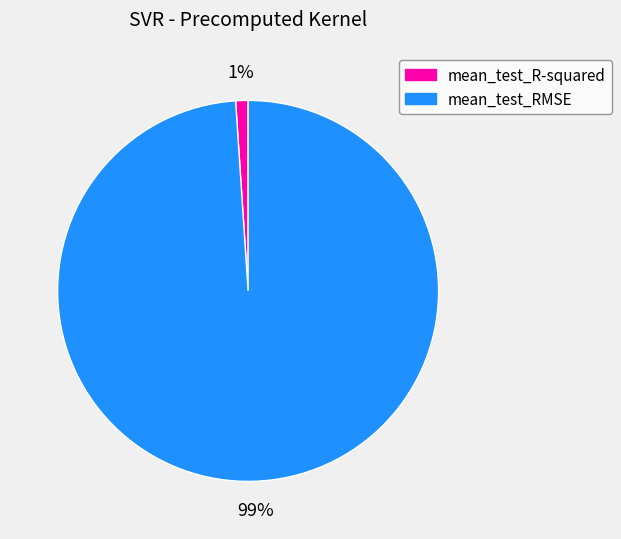

How many slices are in this pie chart?

2